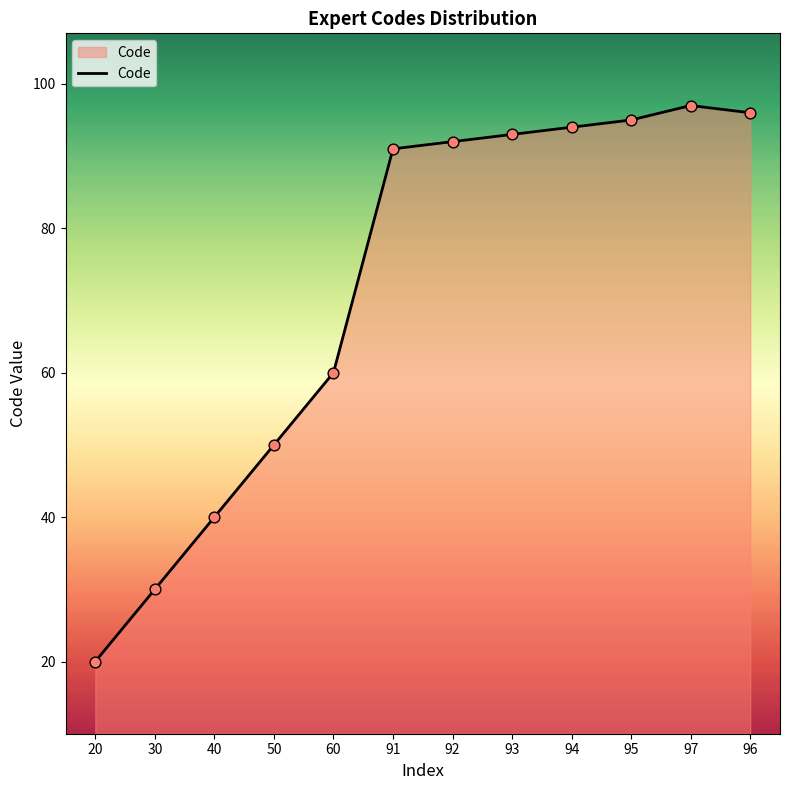

What is the change in value from 91 to 92?

+1